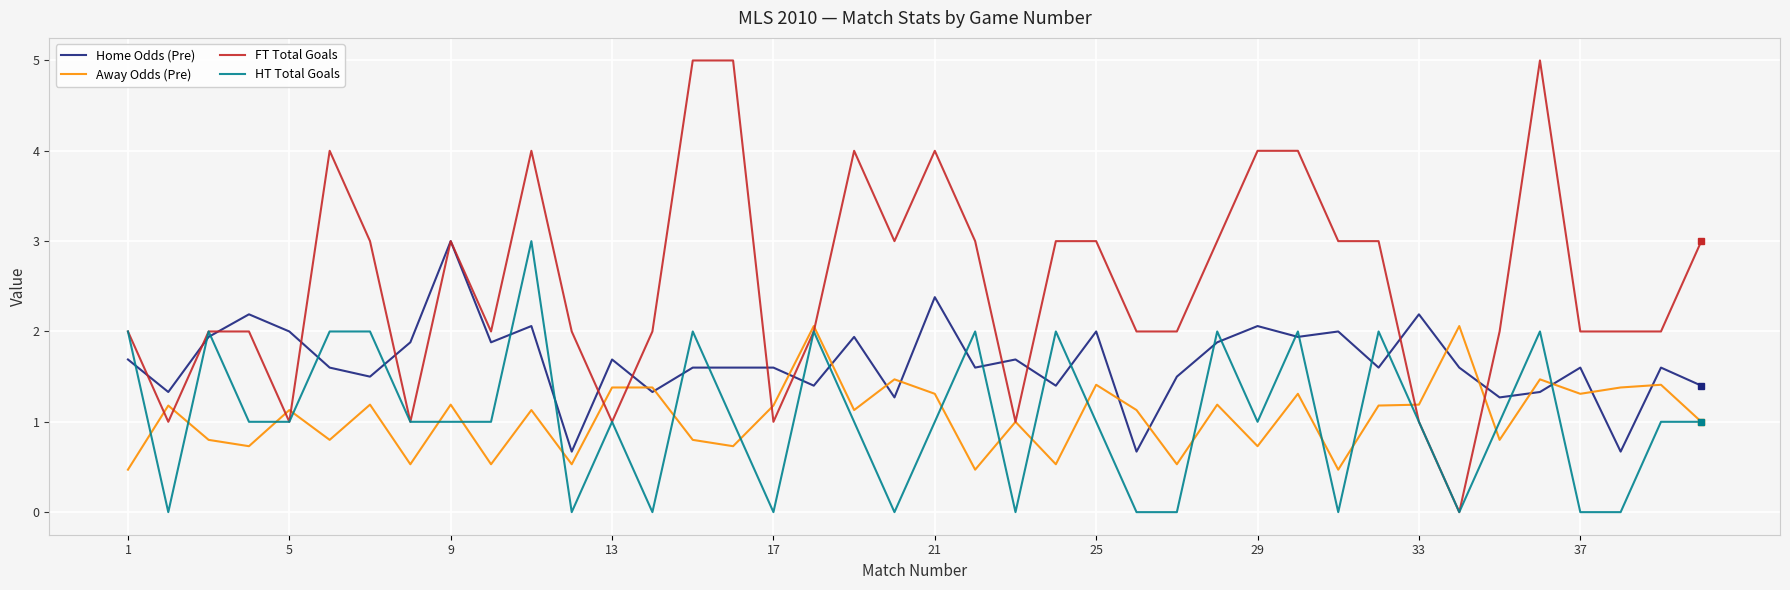

Which series has the largest total across all categories?

FT Total Goals